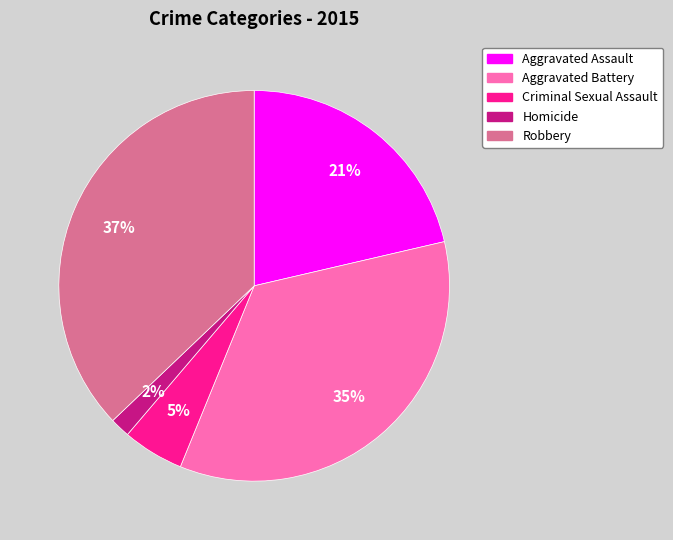

To the nearest percent, what is the combined percentage of Homicide and Robbery?

39%